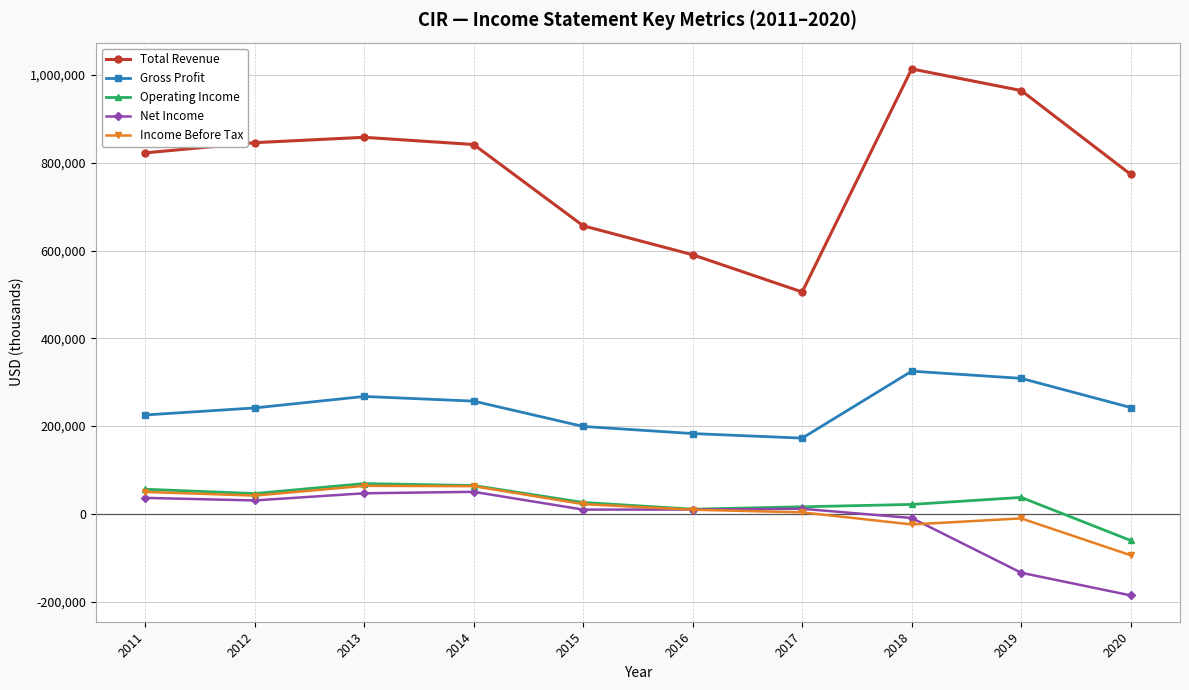

Rank the series at 2019 from lowest to highest value.

Net Income, Income Before Tax, Operating Income, Gross Profit, Total Revenue